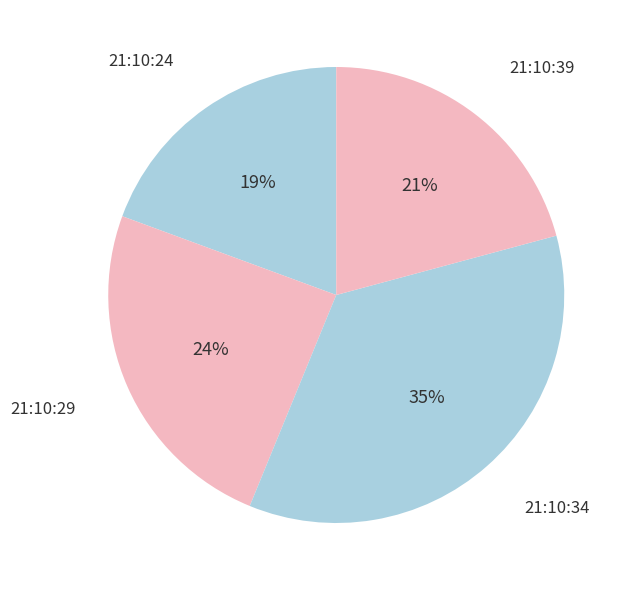

Do 21:10:39 and 21:10:24 together represent more than half of the pie?

No